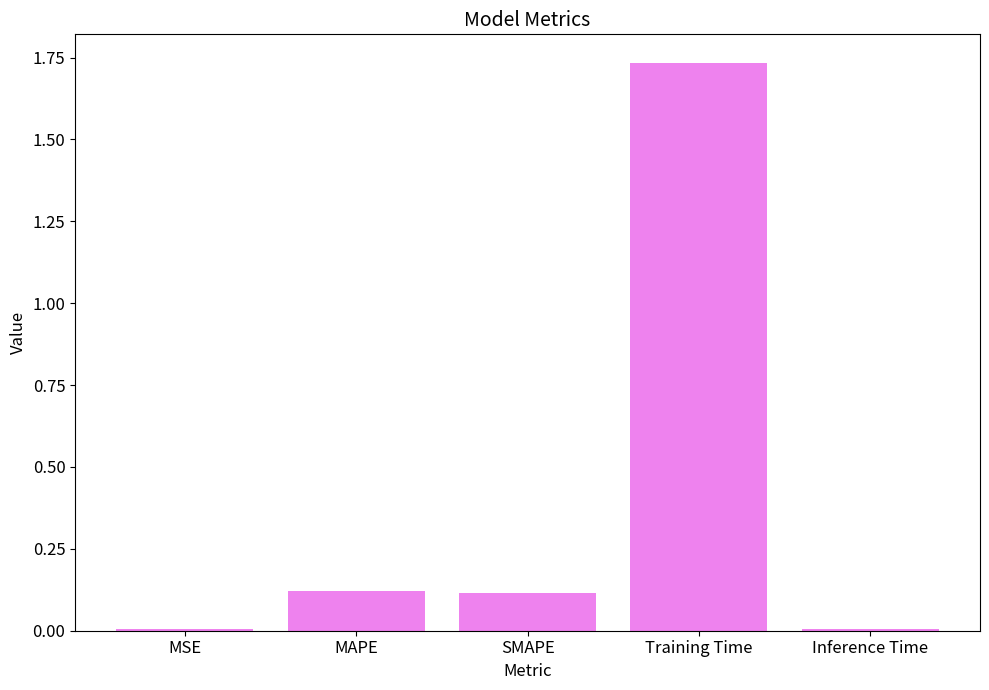

The chart shows a value of 0.1 at SMAPE. True or false?

True